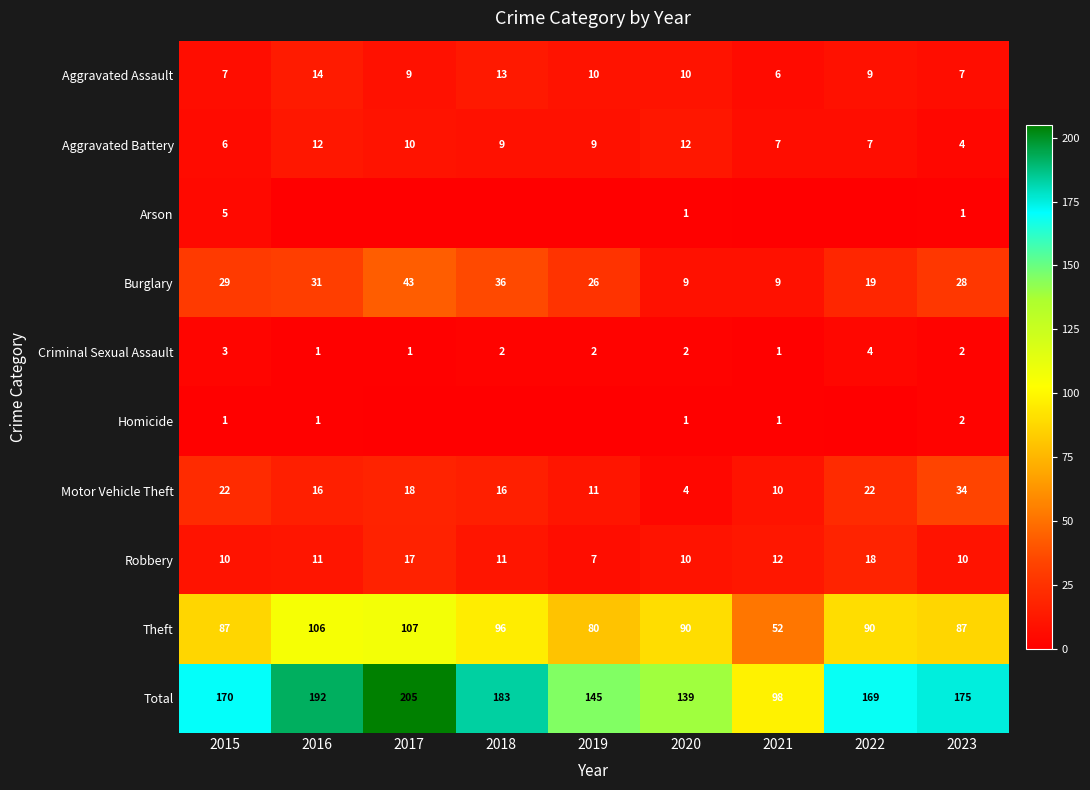

What is the total value across all series at 2015?

340